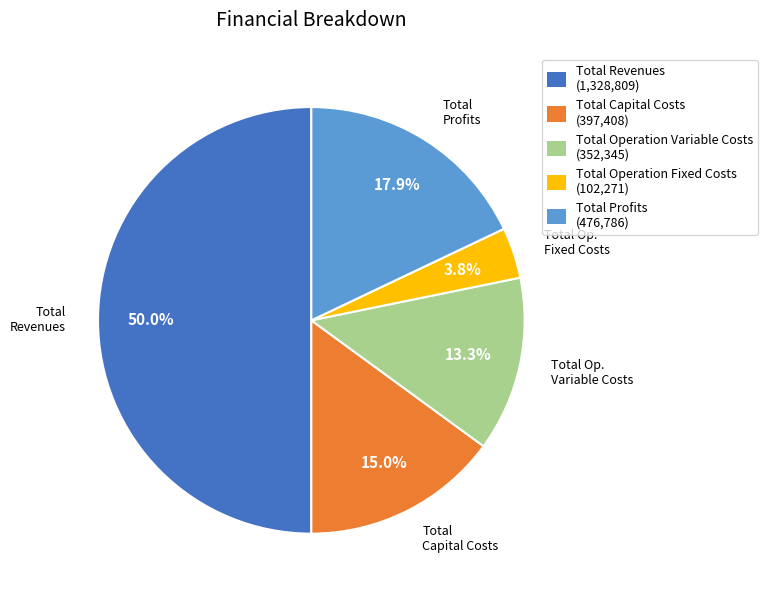

Does Total Profits account for over 50% of the chart?

No